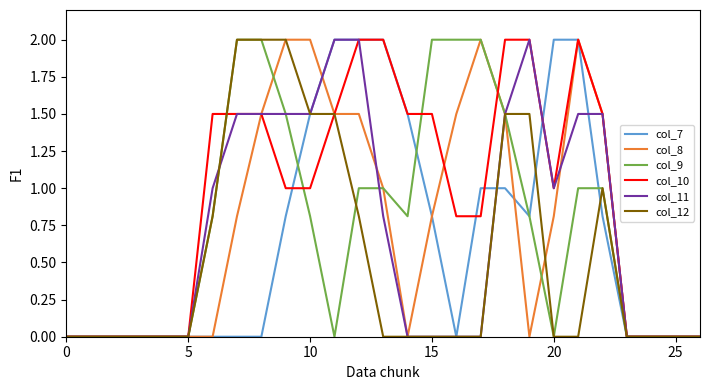

Which series has the largest total across all categories?

col_10